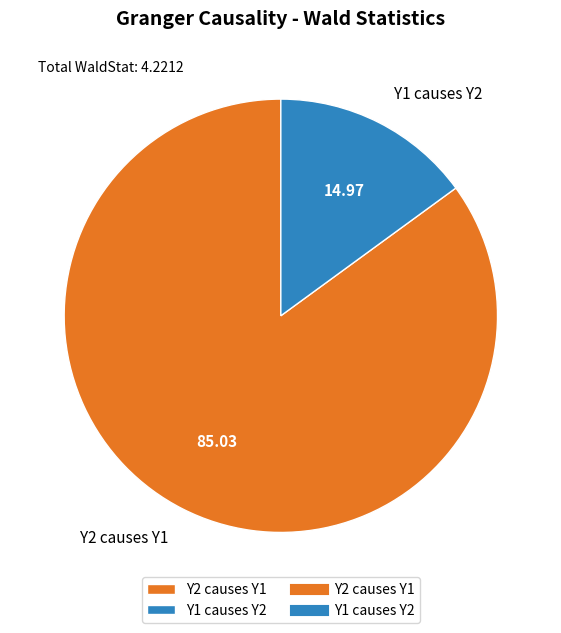

Rank the categories by value from lowest to highest.

Y1 causes Y2, Y2 causes Y1